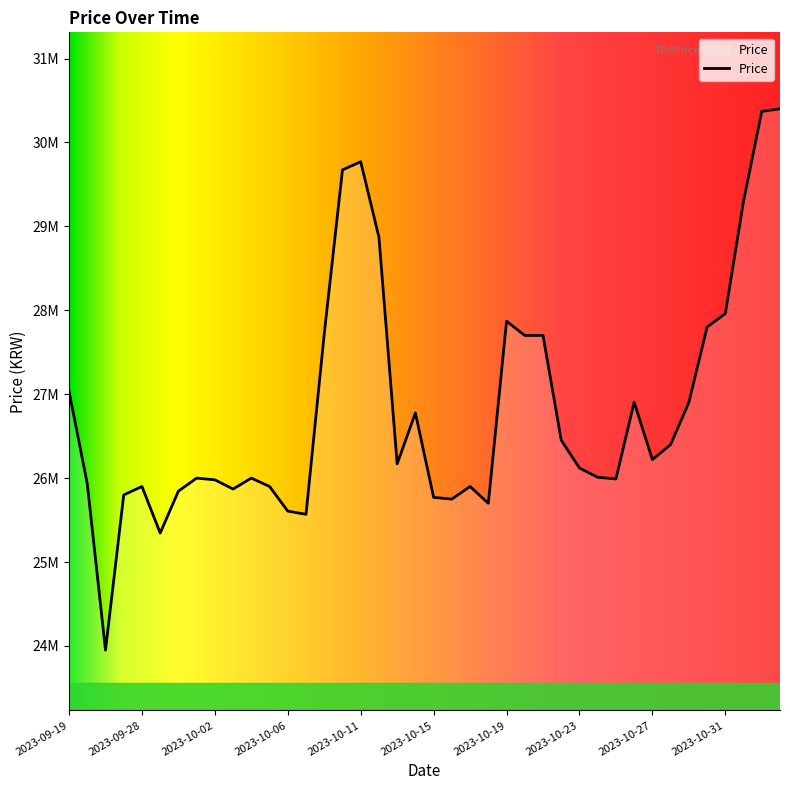

Where is the first local minimum?

2023-09-26